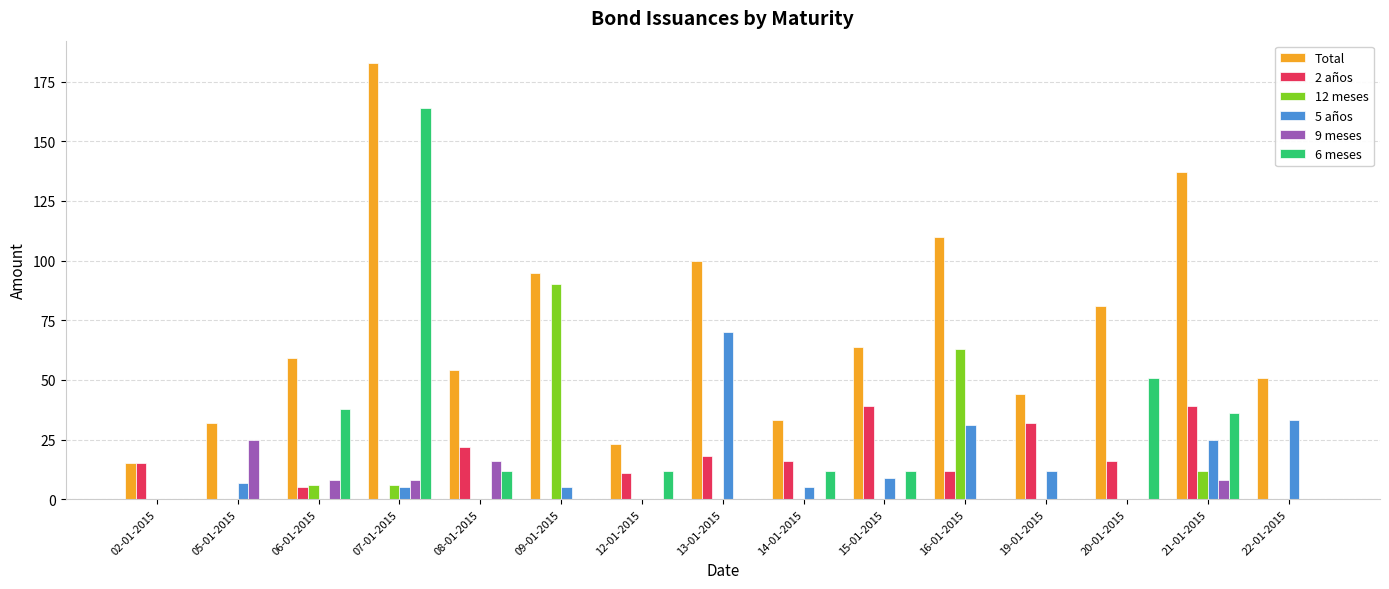

What is the greatest value displayed?

183